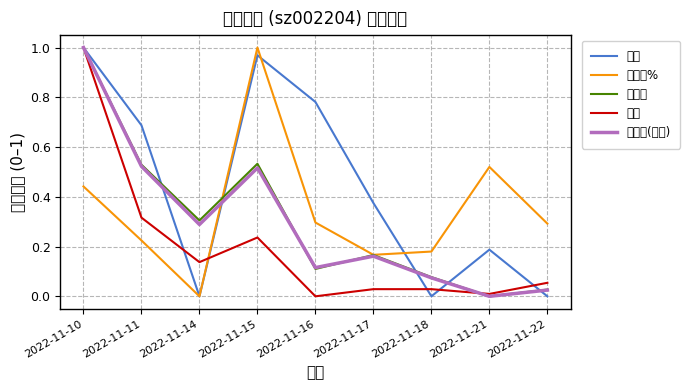

Reading right to left, what are all the values shown in this chart?

价格: 0.0	0.2	0.0	0.4	0.8	1.0	0.0	0.7	1.0
涨跌幅%: 0.3	0.5	0.2	0.2	0.3	1.0	0.0	0.2	0.4
换手率: 0.0	0.0	0.1	0.2	0.1	0.5	0.3	0.5	1.0
量比: 0.1	0.0	0.0	0.0	0.0	0.2	0.1	0.3	1.0
成交额(万元): 0.0	0.0	0.1	0.2	0.1	0.5	0.3	0.5	1.0